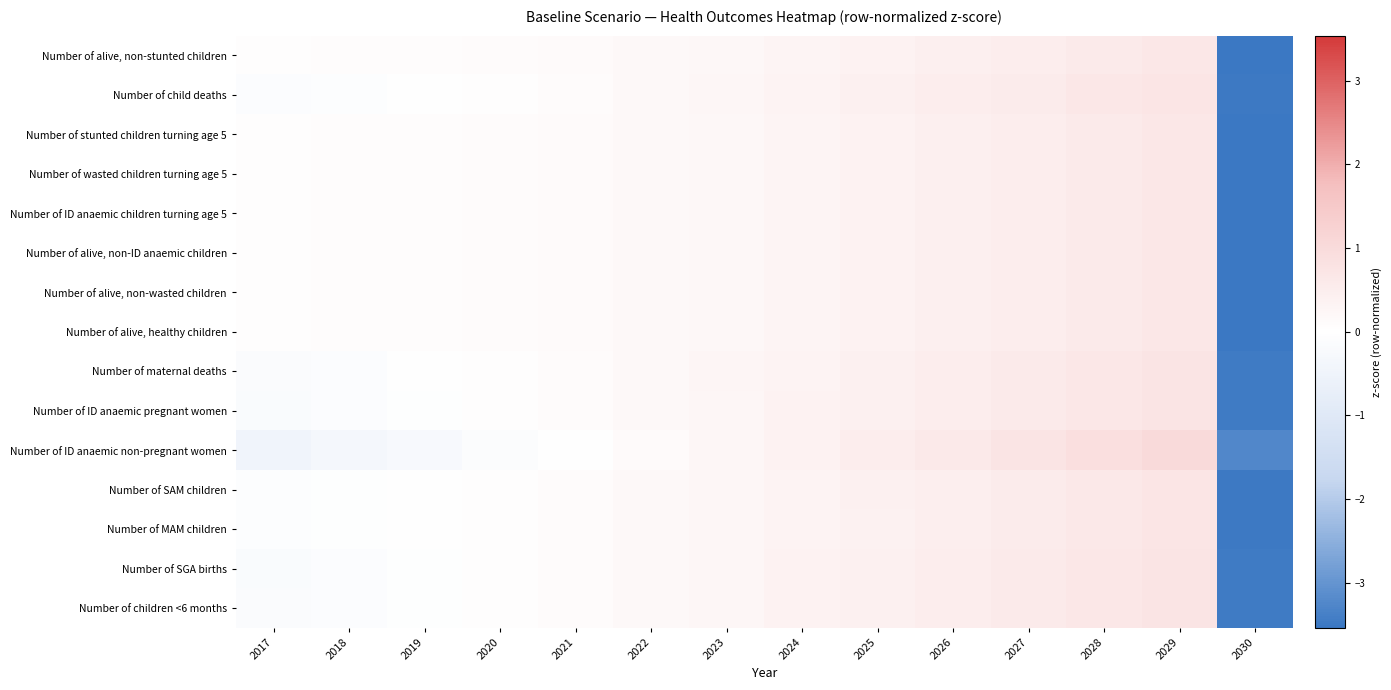

Rank the series by their maximum value, from lowest to highest.

Number of ID anaemic children turning age 5, Number of alive, non-ID anaemic children, Number of alive, non-wasted children, Number of alive, non-stunted children, Number of stunted children turning age 5, Number of alive, healthy children, Number of wasted children turning age 5, Number of MAM children, Number of SAM children, Number of child deaths, Number of children <6 months, Number of ID anaemic pregnant women, Number of SGA births, Number of maternal deaths, Number of ID anaemic non-pregnant women